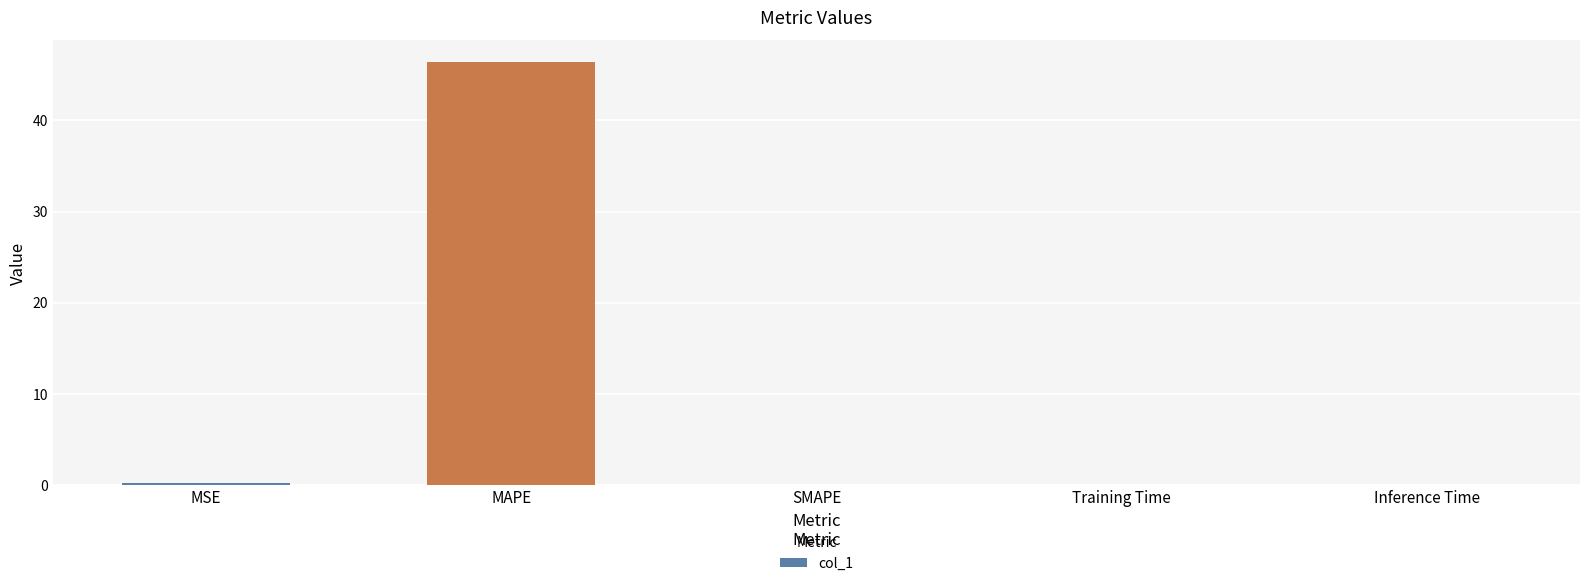

Is it true that the value at Inference Time is 0.0?

True